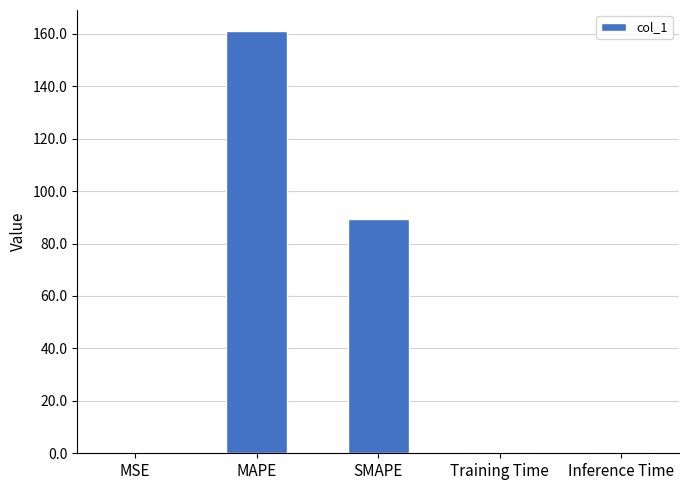

What is the sum of all values?

251.1